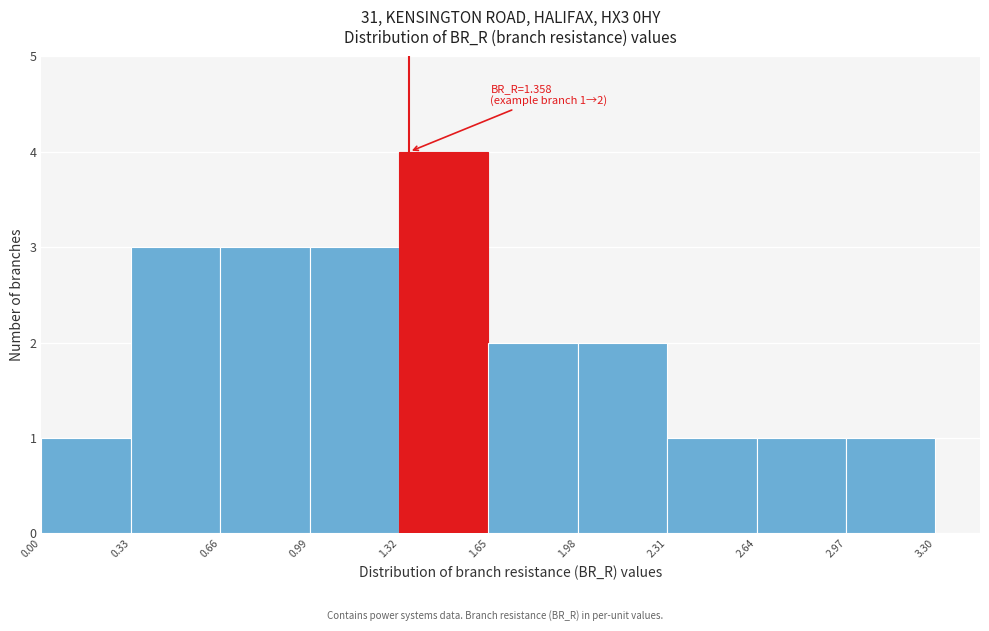

Which range on the x-axis has the tallest bar?

1.32 to 1.65